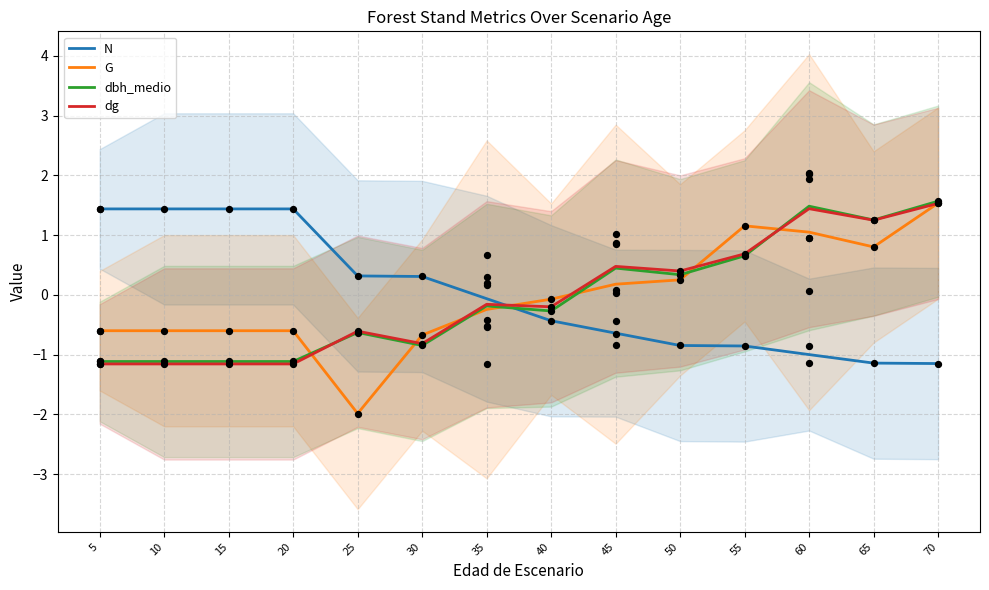

What is the total value across all series at 15?

-1.4